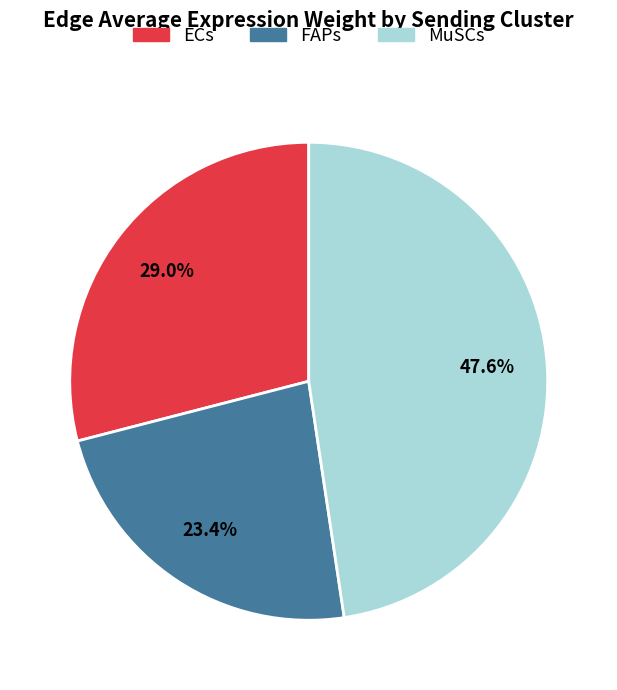

What is the smallest slice in the pie chart?

FAPs